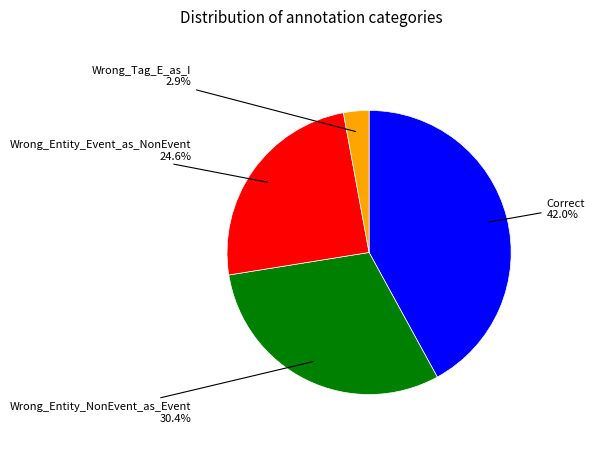

How many segments does this pie chart have?

4